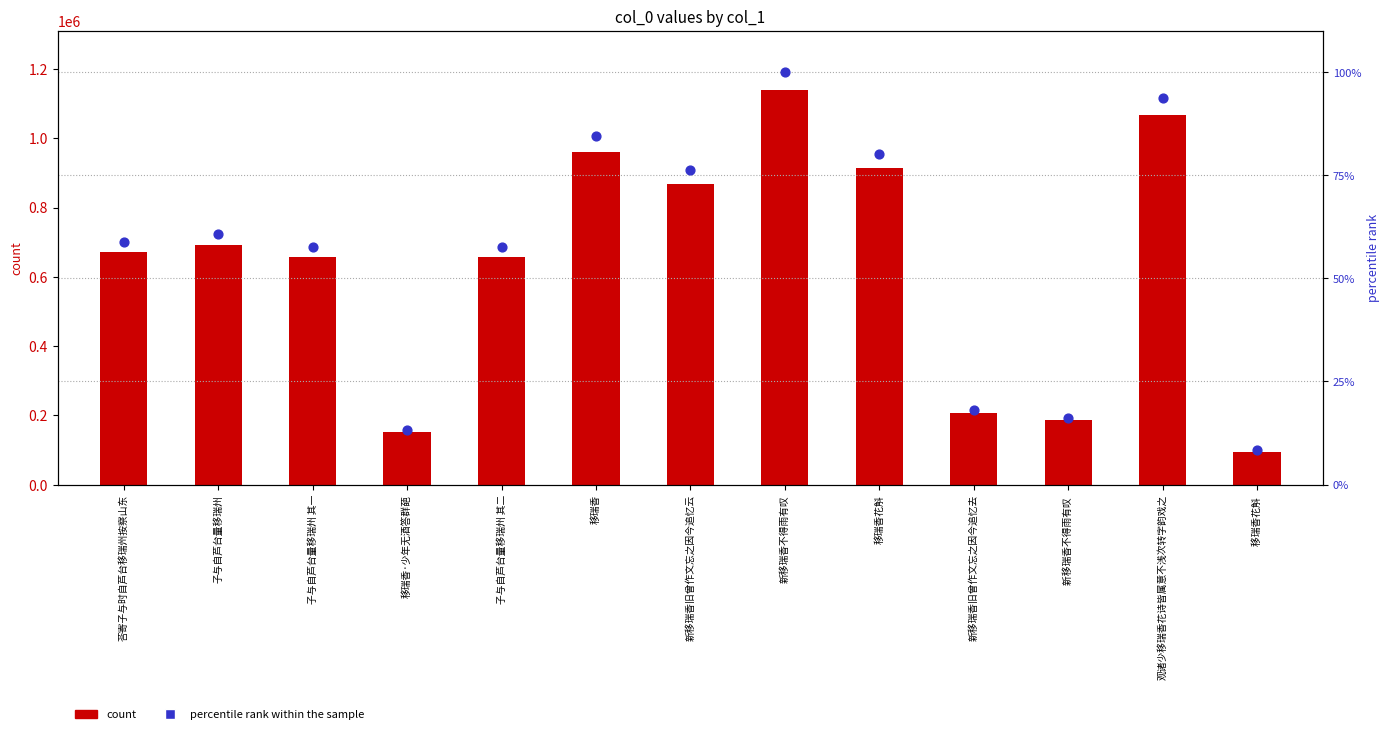

What is the total value across all series at 子与自芦台量移瑞州 其二?

657262.7